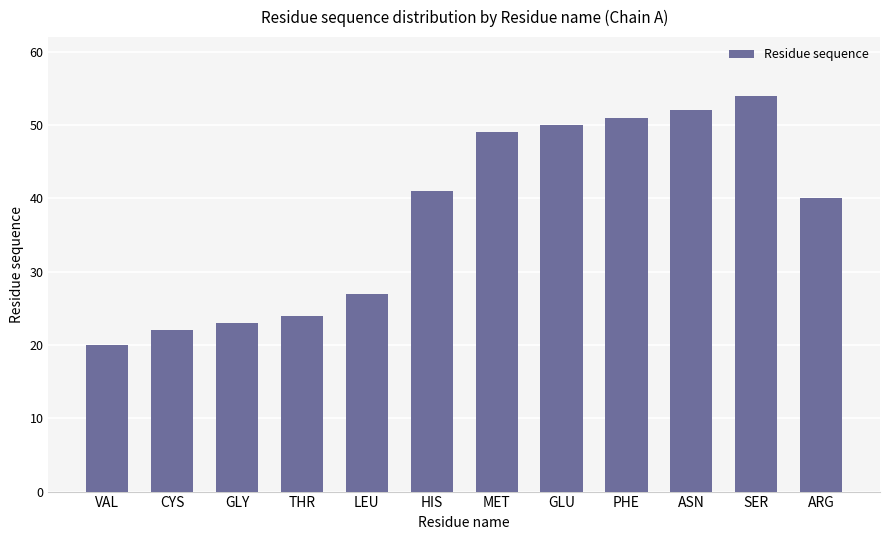

Which label corresponds to the largest value in the chart?

SER